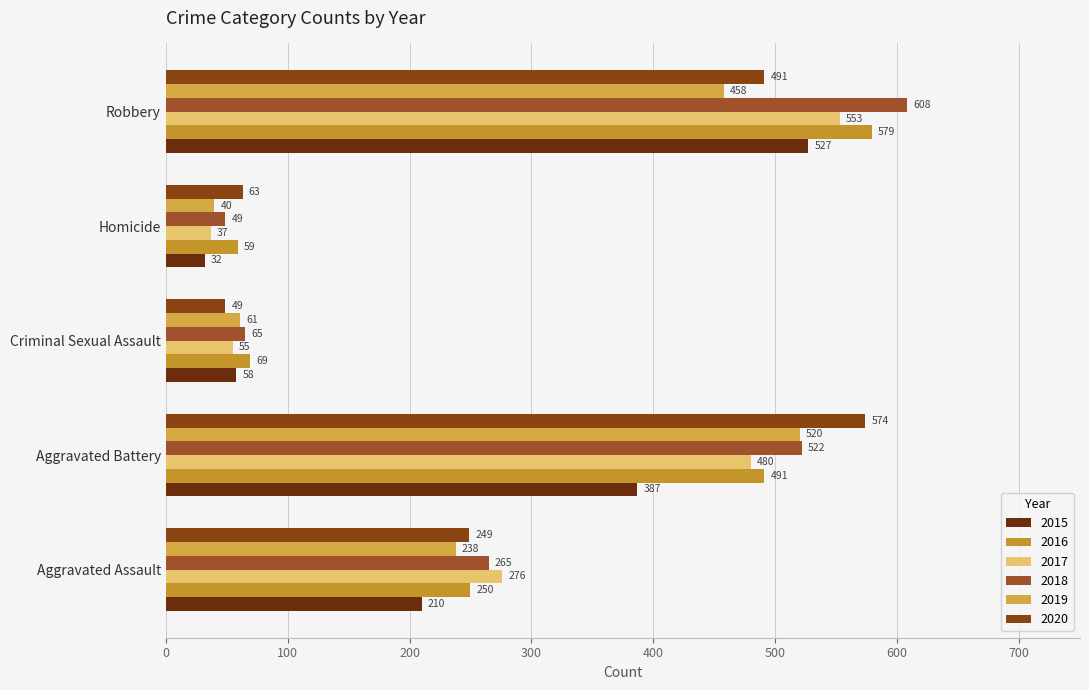

What is the label of the 5th bar from the left?

Robbery